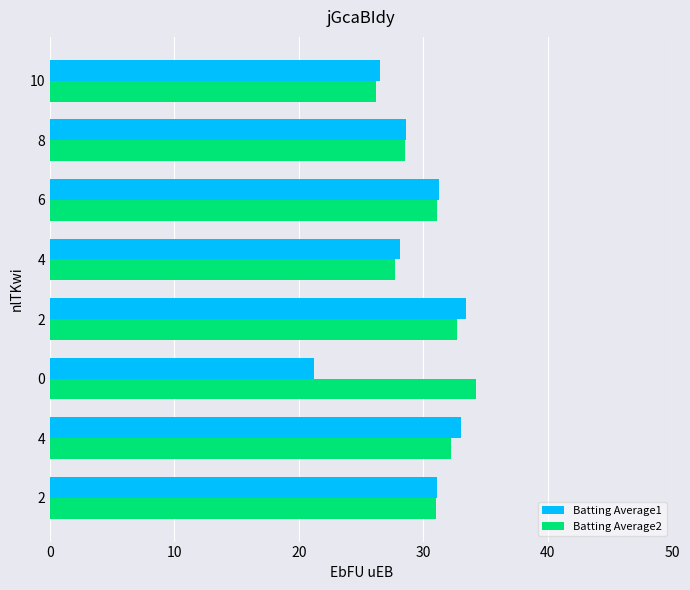

Which series has the widest spread of values?

Batting Average1